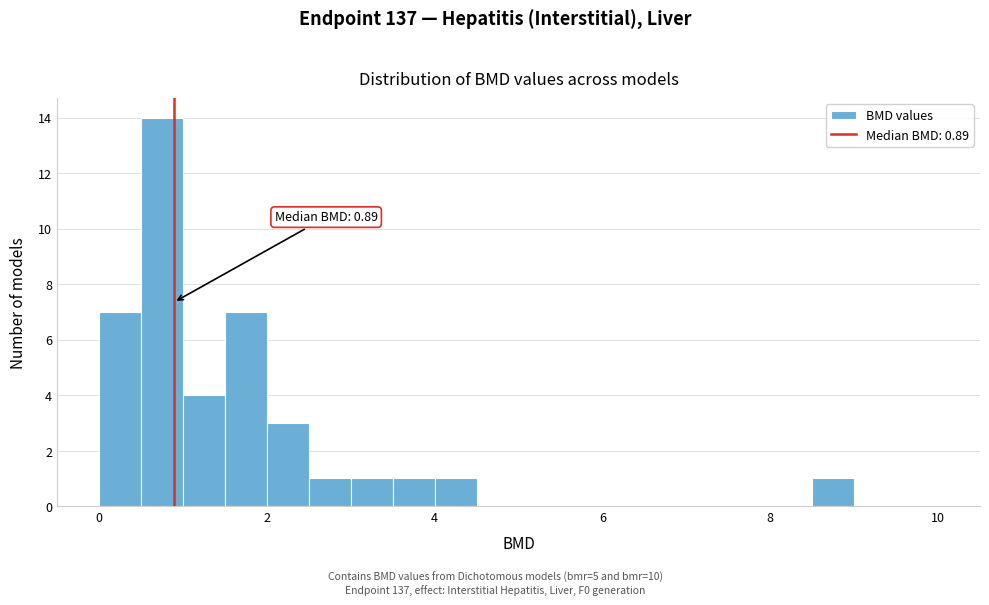

Around what value on the x-axis is the tallest bar? Give the approximate position of its centre, as read against the axis.

0.8